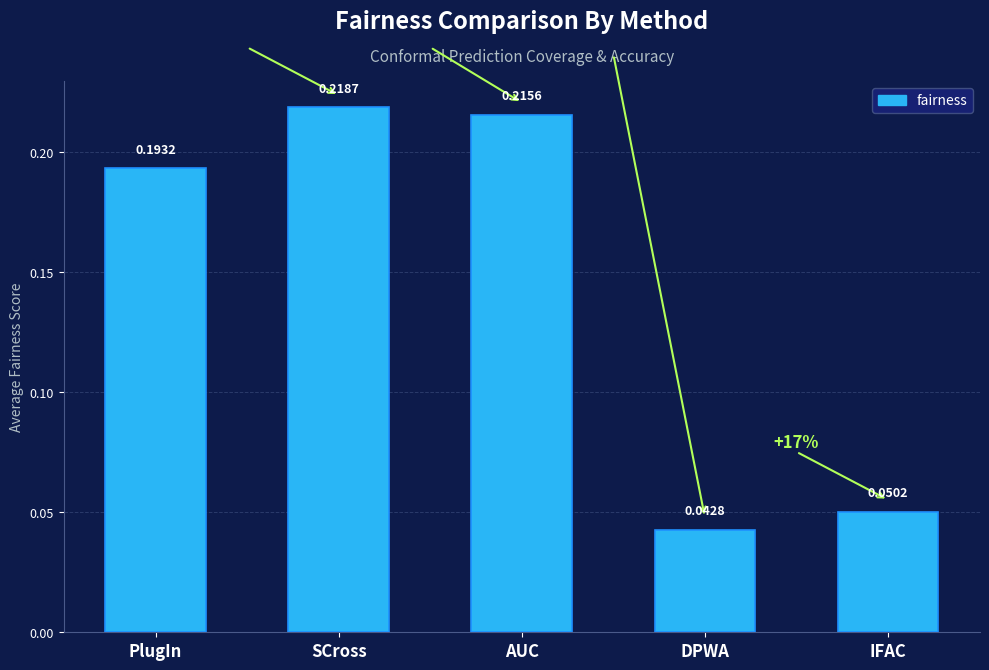

What position from the left is PlugIn?

1